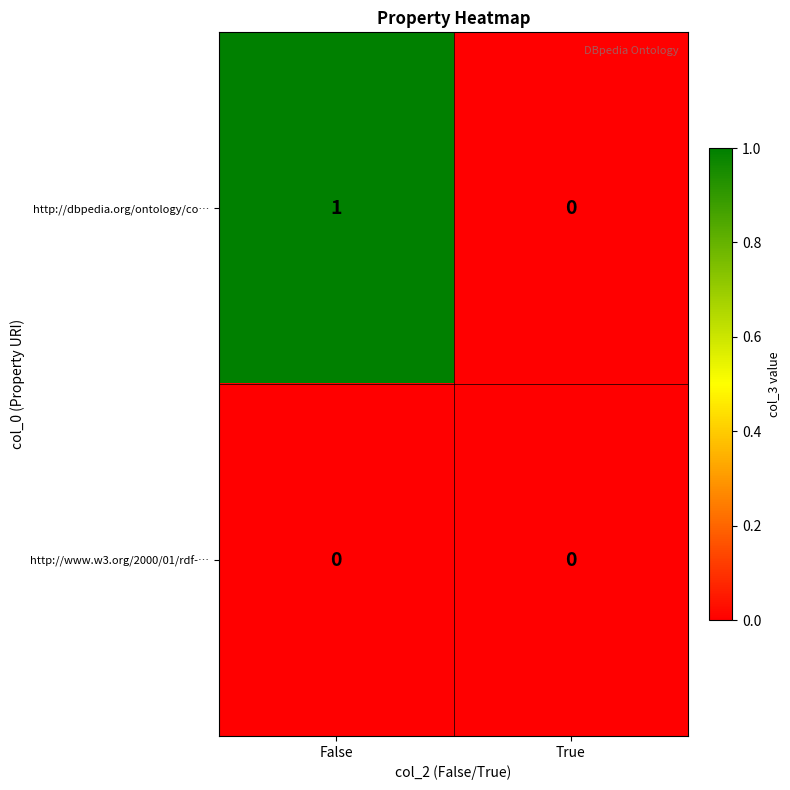

Reading left to right, extract all data points from this chart.

http://dbpedia.org/ontology/co…: 1	0
http://www.w3.org/2000/01/rdf-…: 0	0